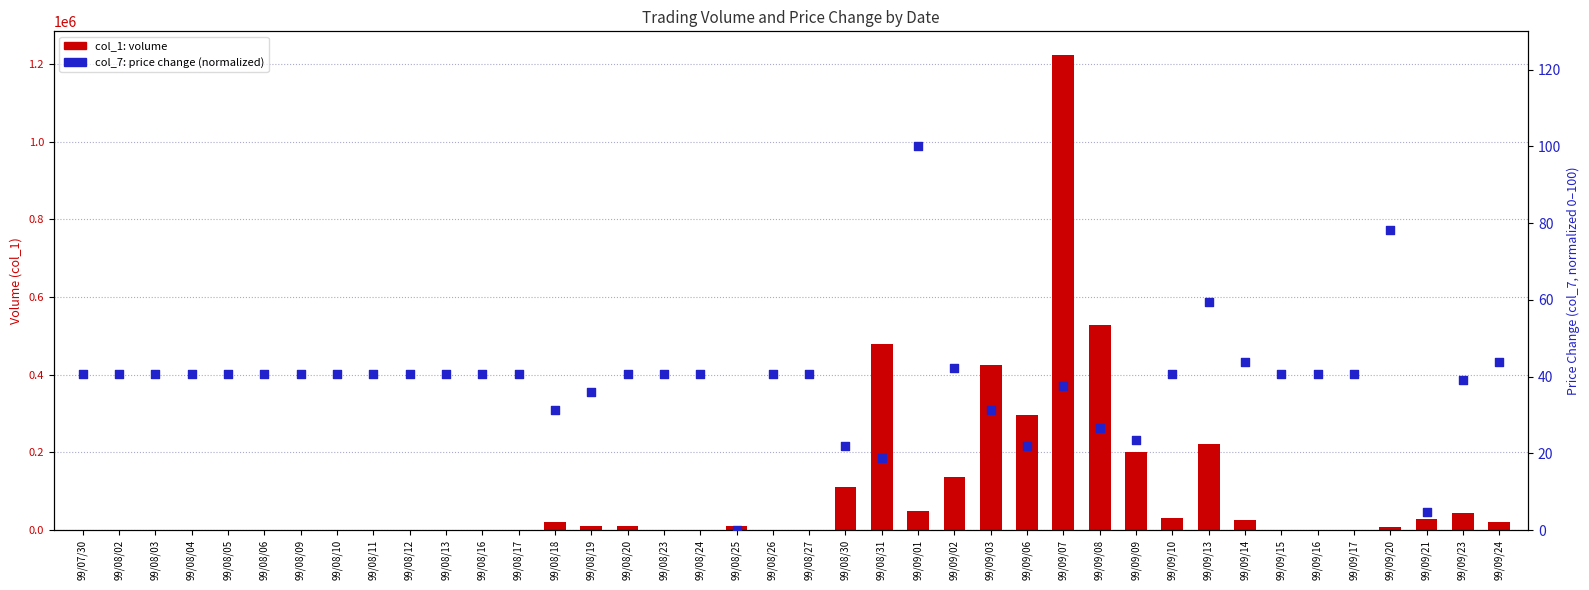

Which series has the largest total across all categories?

col_1 (volume)